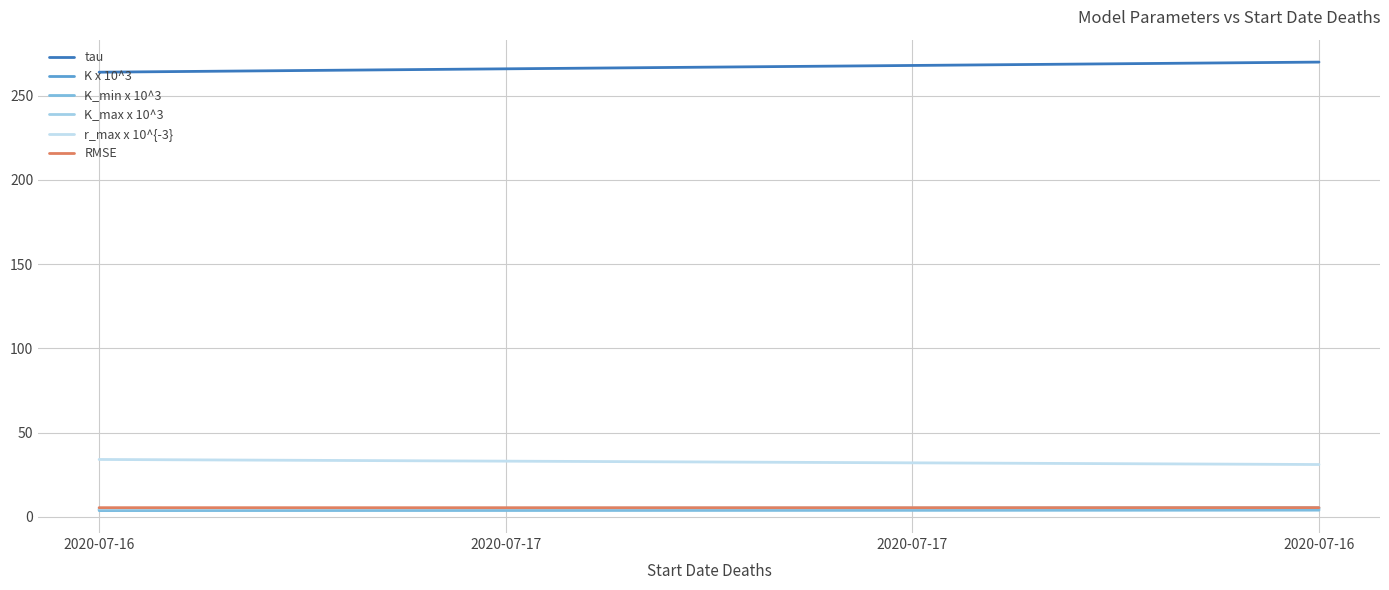

Is the value of RMSE at 2020-07-16 greater than the value of K_max x 10^3 at 2020-07-16?

Yes